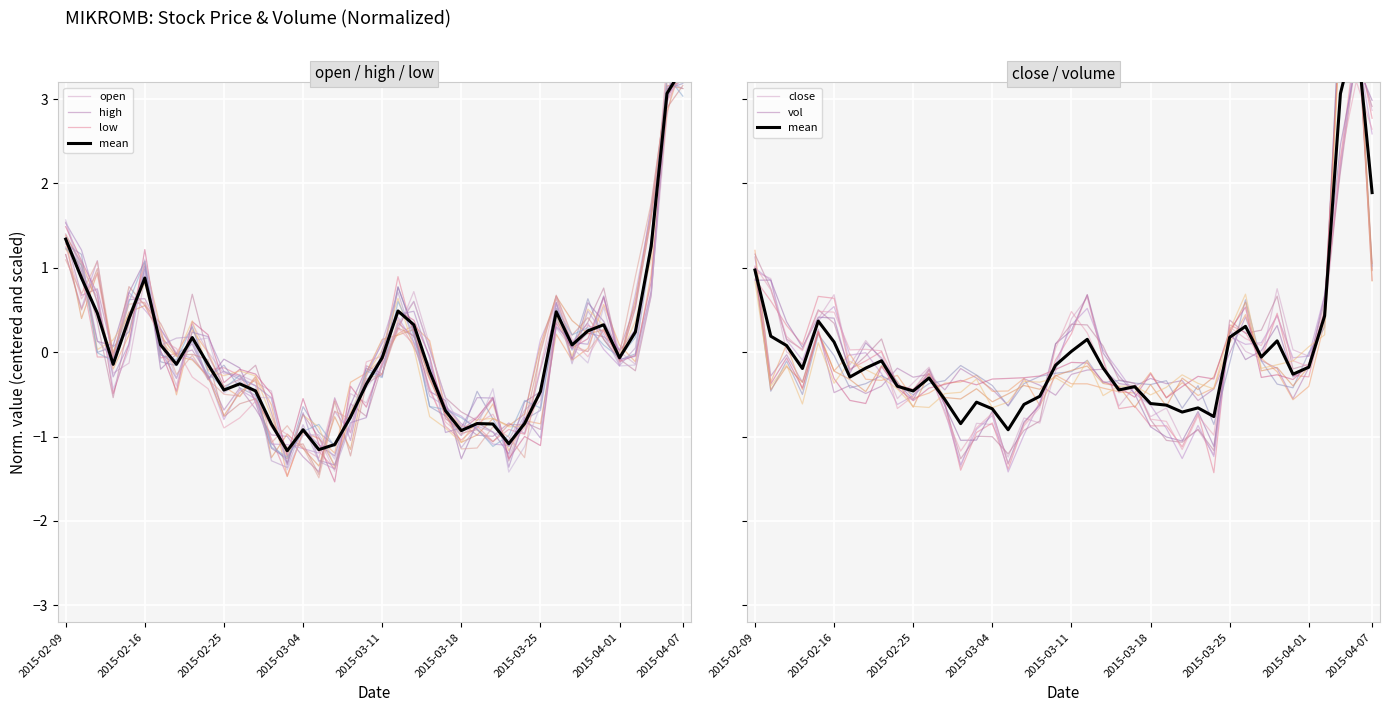

At how many categories does at least one series exceed 1?

5